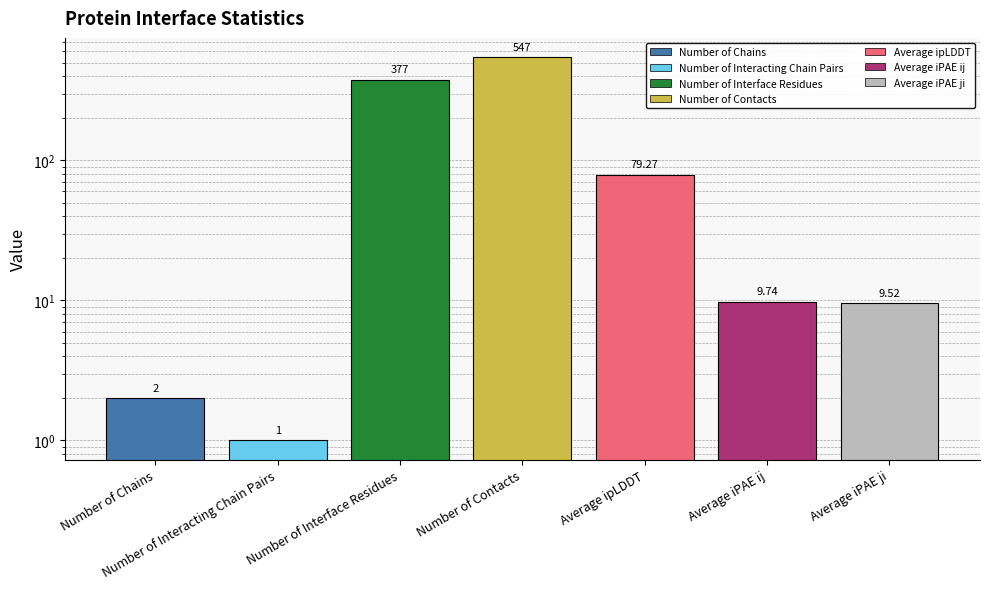

What is the ratio of the value at Average ipLDDT to the value at Average iPAE ji?

8.3